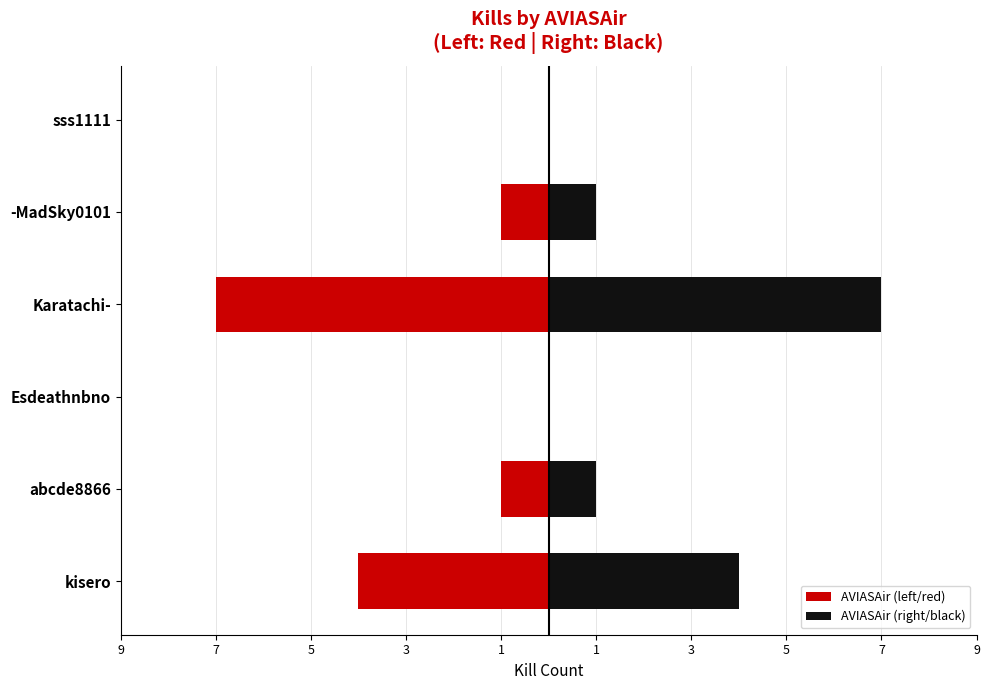

True or false: AVIASAir (left/red) has a value of -4 at Karatachi-.

False